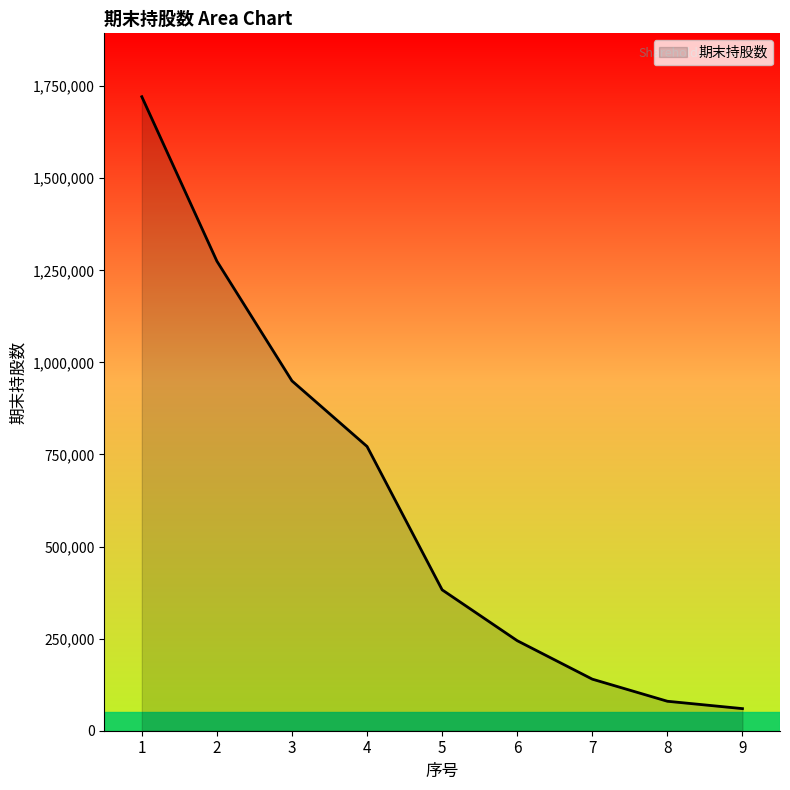

At which label is the value closest to 890625?

3